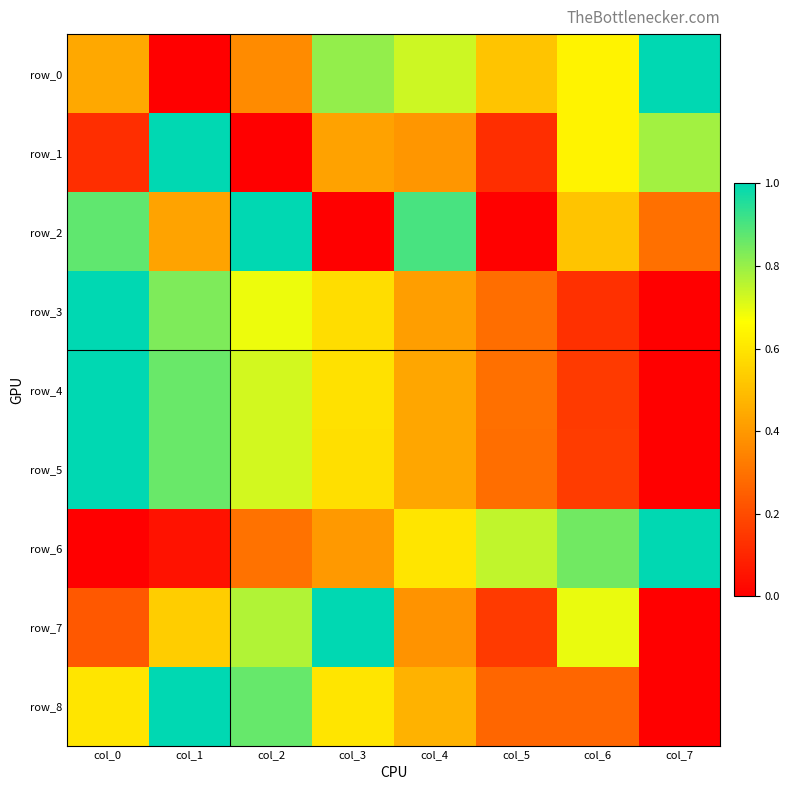

What is the difference between the row_1 values at col_5 and col_3?

0.3